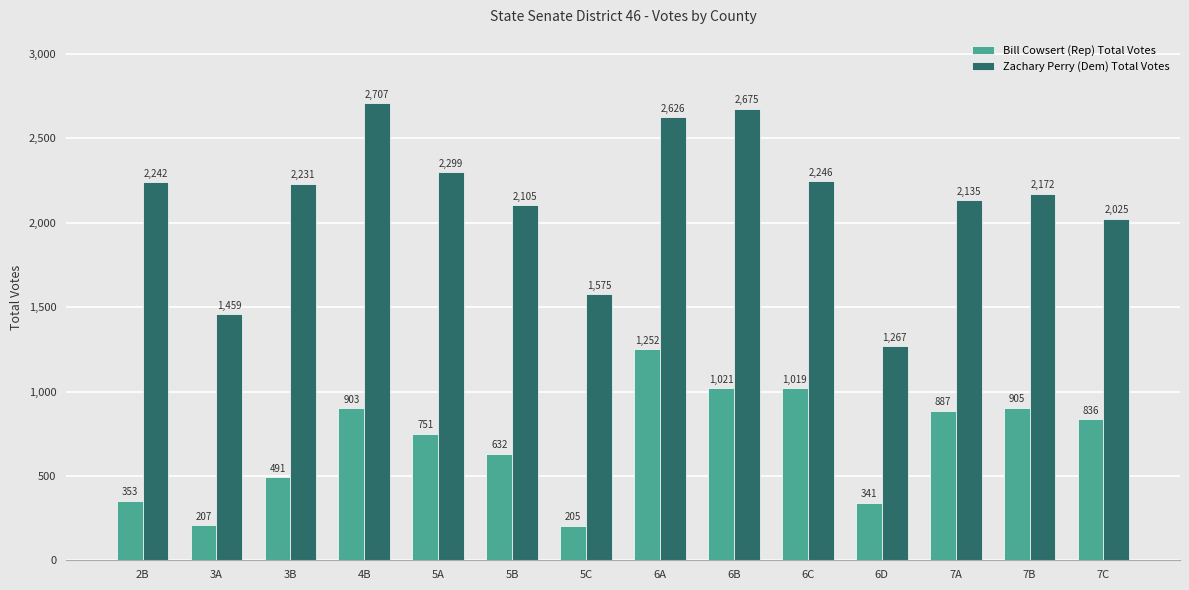

Reading left to right, what are all the values shown in this chart?

Bill Cowsert (Rep) Total Votes: 353	207	491	903	751	632	205	1252	1021	1019	341	887	905	836
Zachary Perry (Dem) Total Votes: 2242	1459	2231	2707	2299	2105	1575	2626	2675	2246	1267	2135	2172	2025